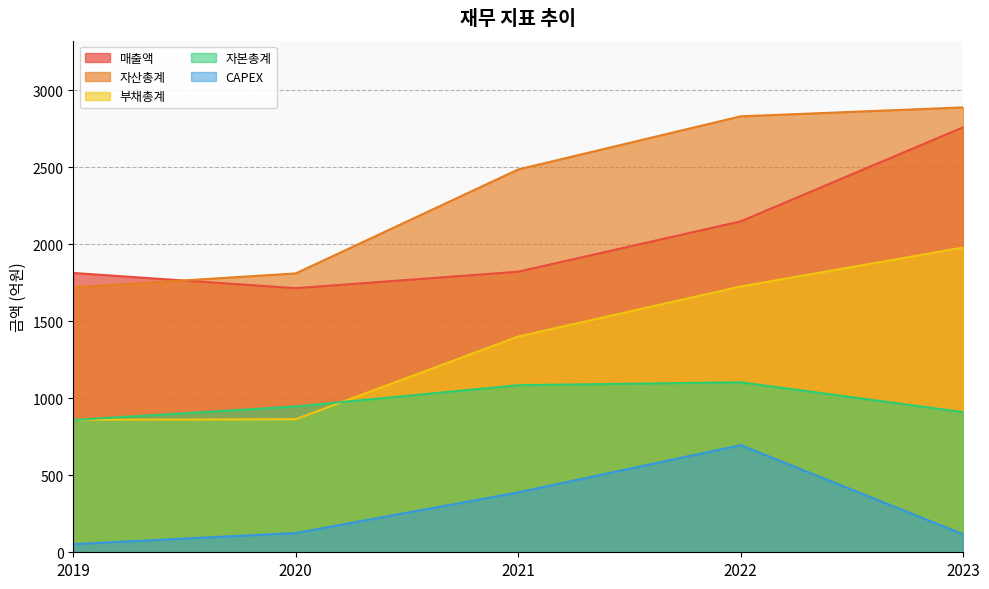

The 부채총계 series shows 1979 at 2023. True or false?

True